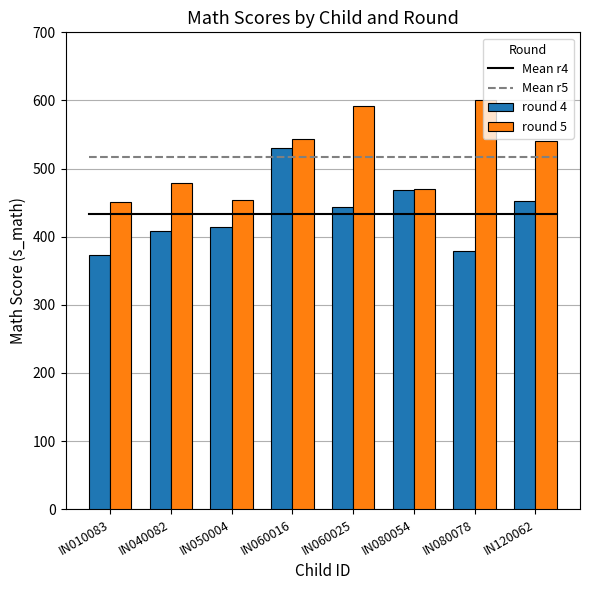

At which category is the sum across all series the highest?

IN060016